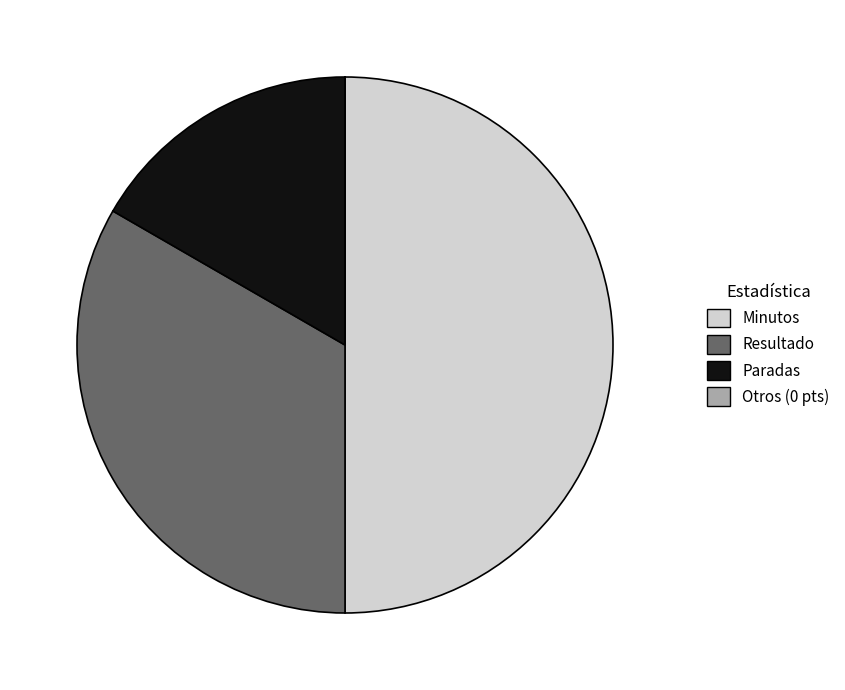

Approximately how many times larger is the value at Minutos compared to Resultado?

1.5